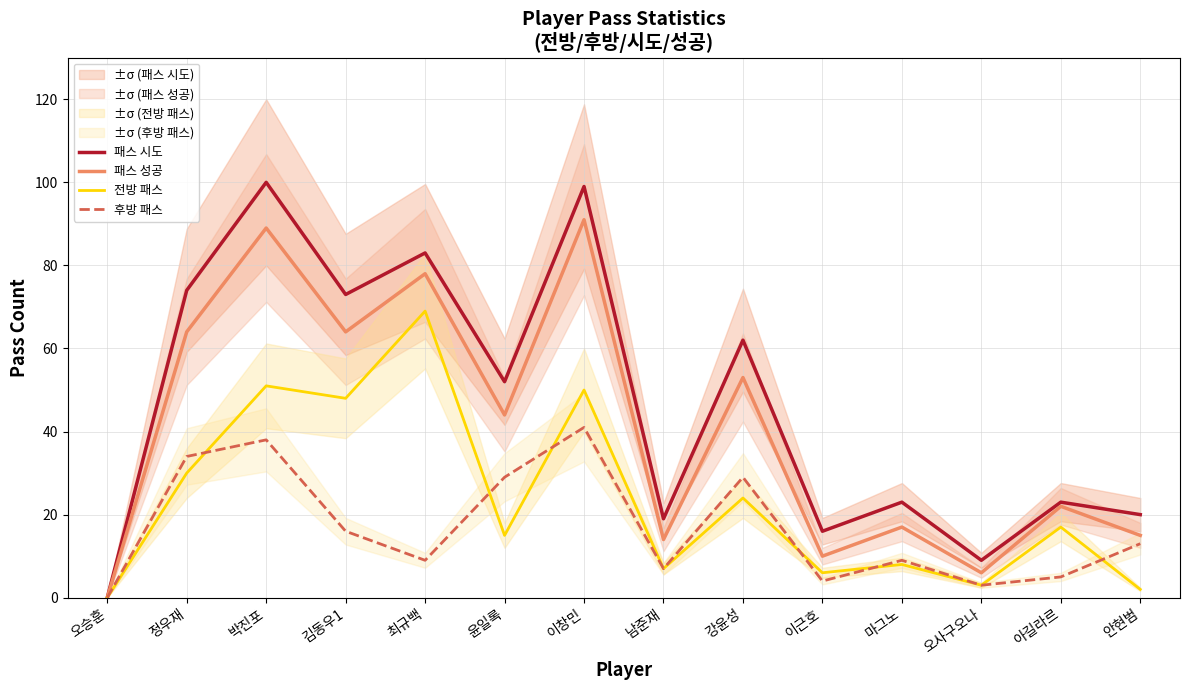

Which series changed the most between 박진포 and 안현범?

패스 시도